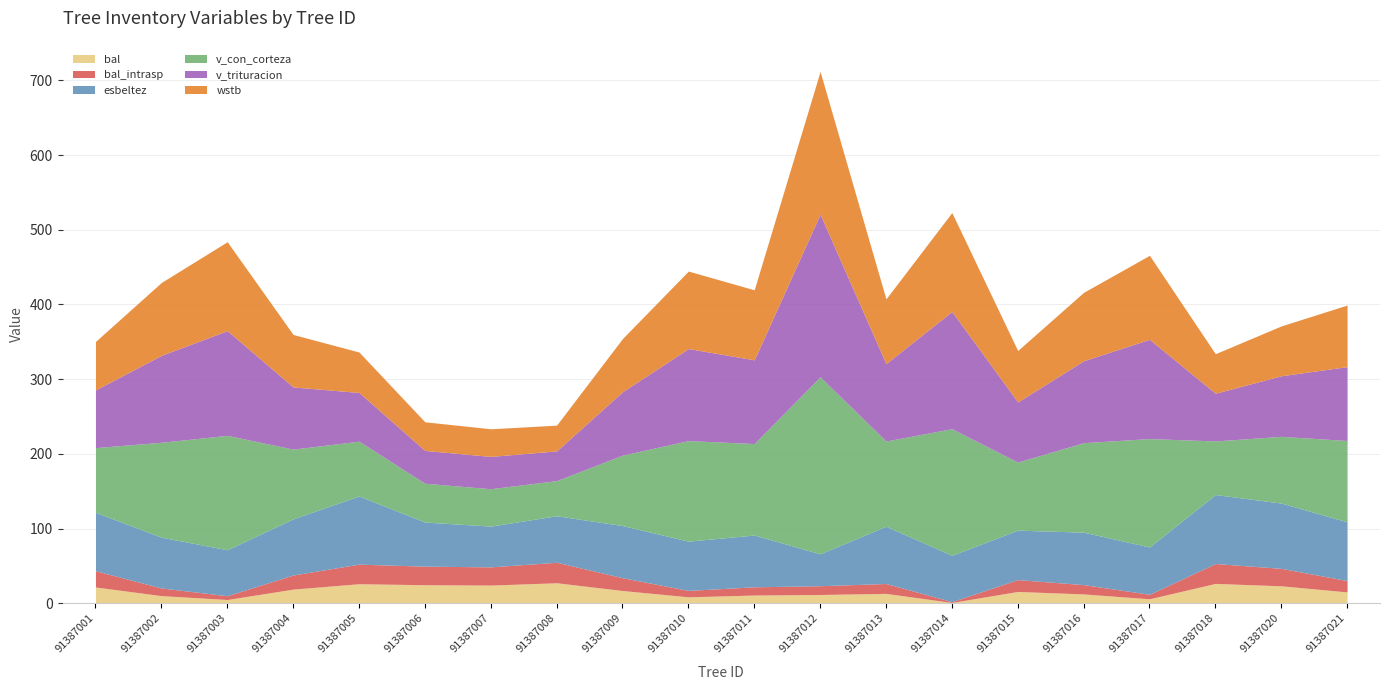

True or false: v_con_corteza has a value of 85.1 at 91387002.

False